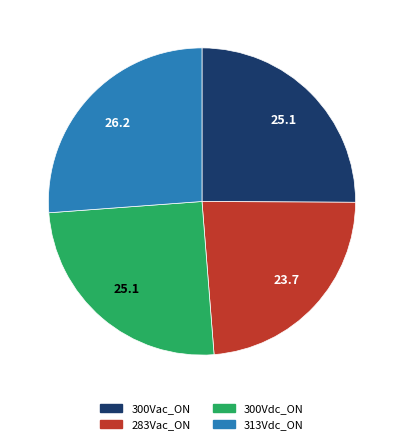

Which slice is the smallest?

283Vac_ON